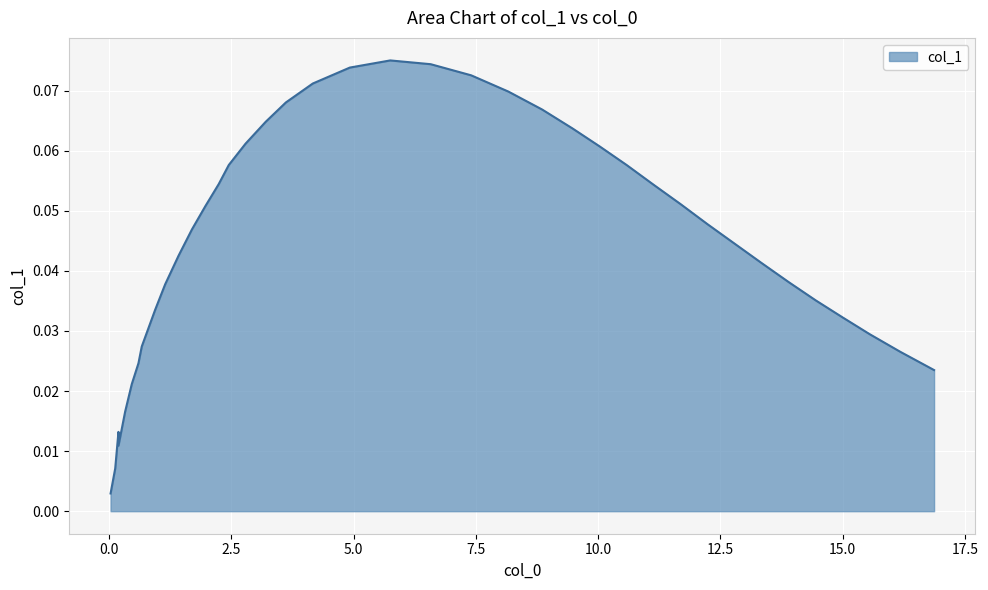

What is the difference between the second highest and minimum values?

0.1